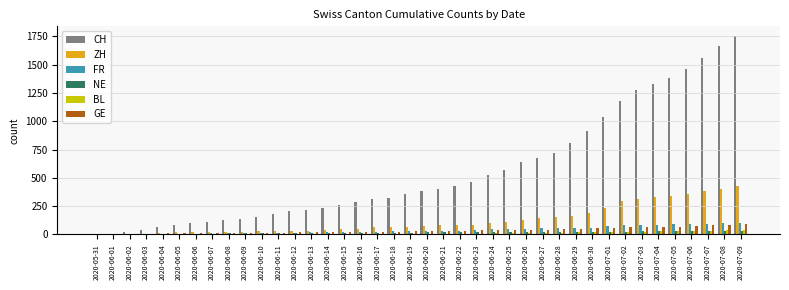

How many distinct data groups are displayed?

6